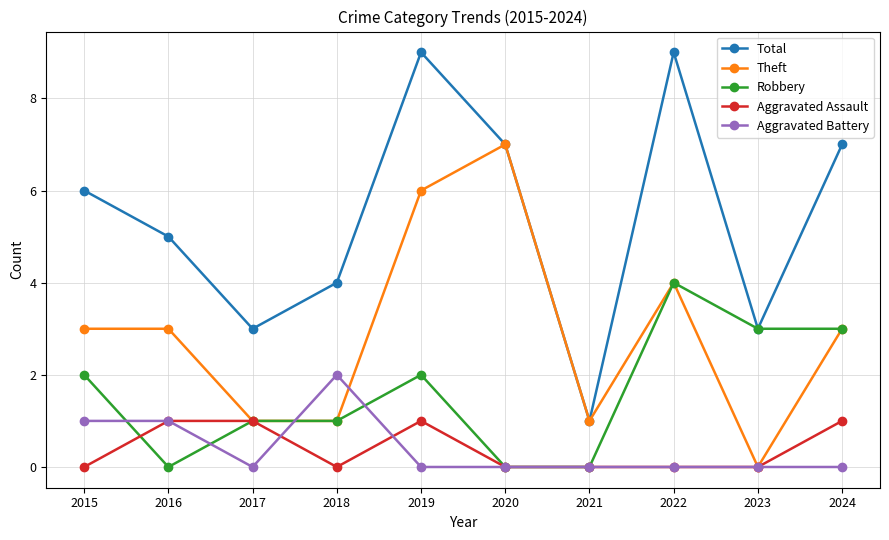

The Total series shows 3 at 2017. True or false?

True